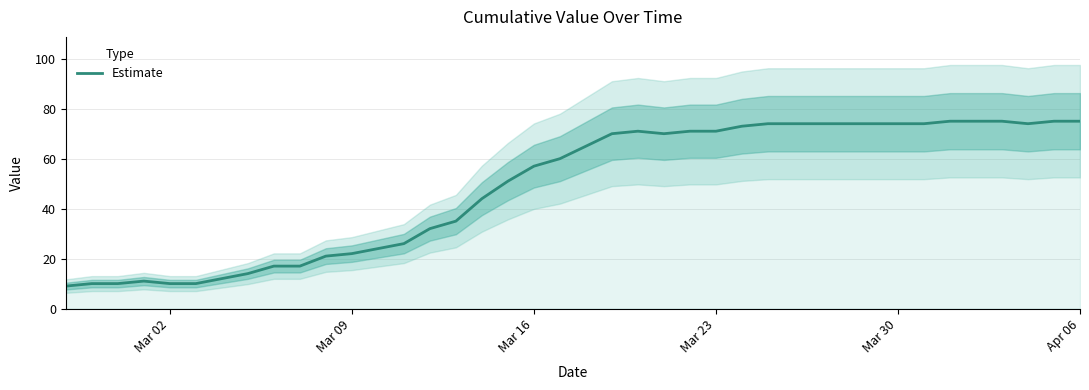

What is the greatest value displayed?

75